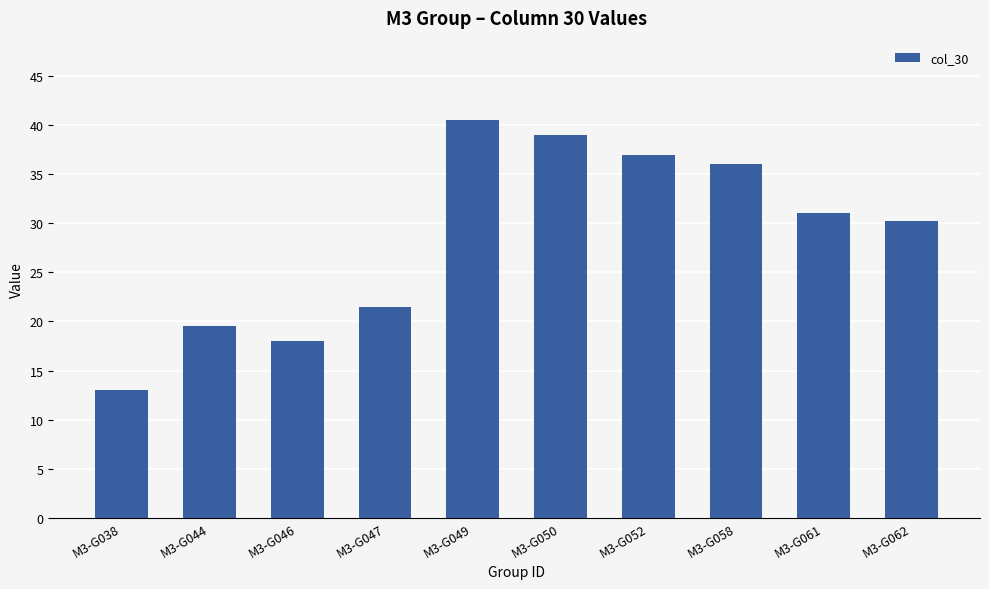

What is the value of the 9th bar from the left?

31.0